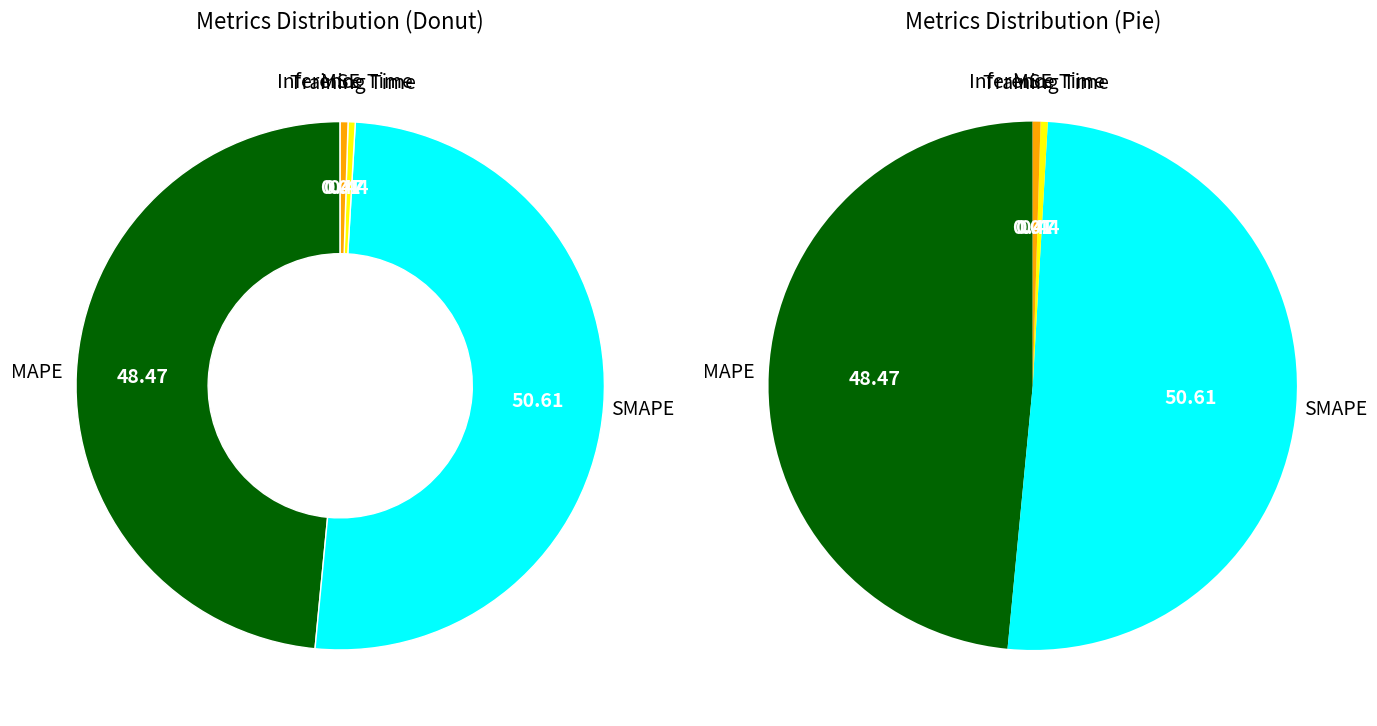

Which slice is the smallest?

MSE